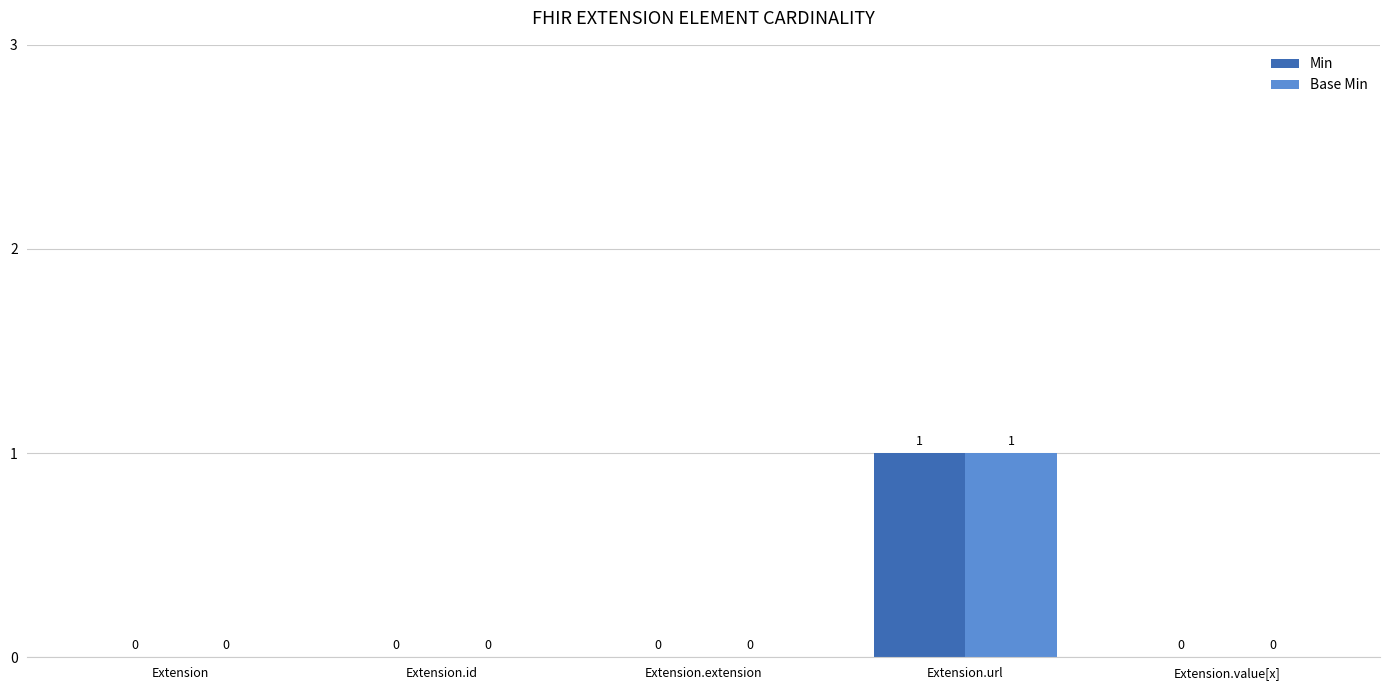

Are the bars grouped side by side (vs. stacked)?

Yes